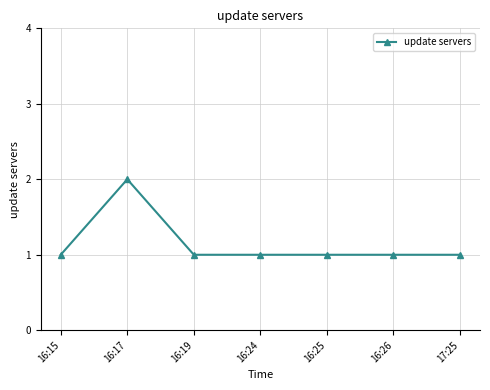

The value at 16:26 is 1. True or false?

True